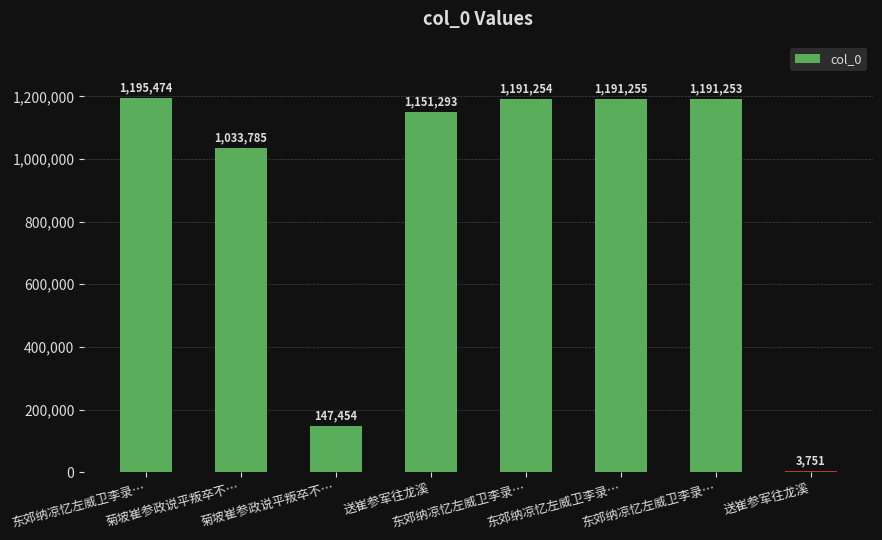

How many data points does each series have?

8